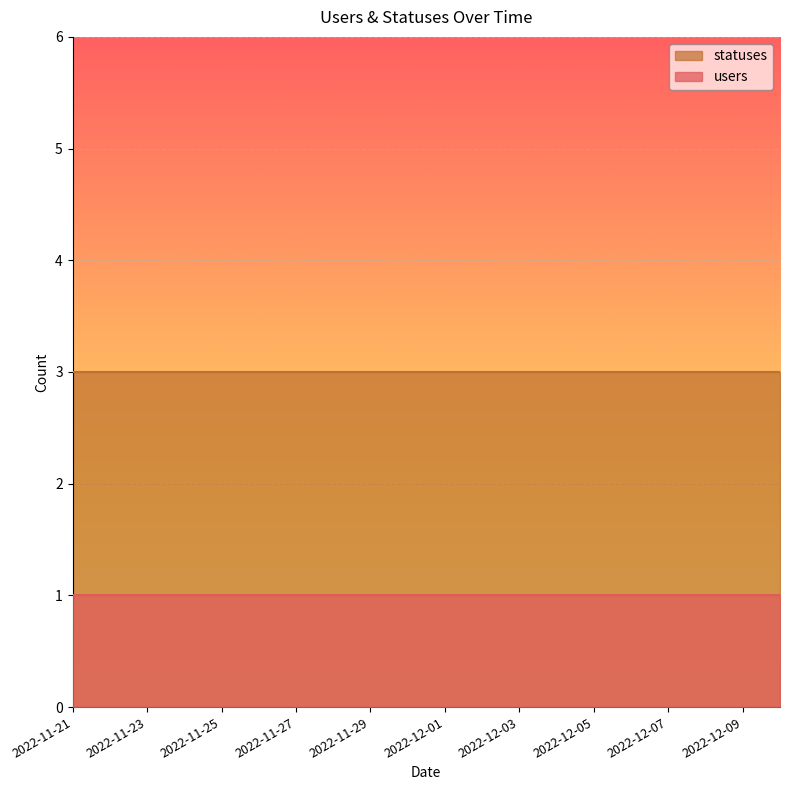

What are all the series names shown in the legend?

statuses, users